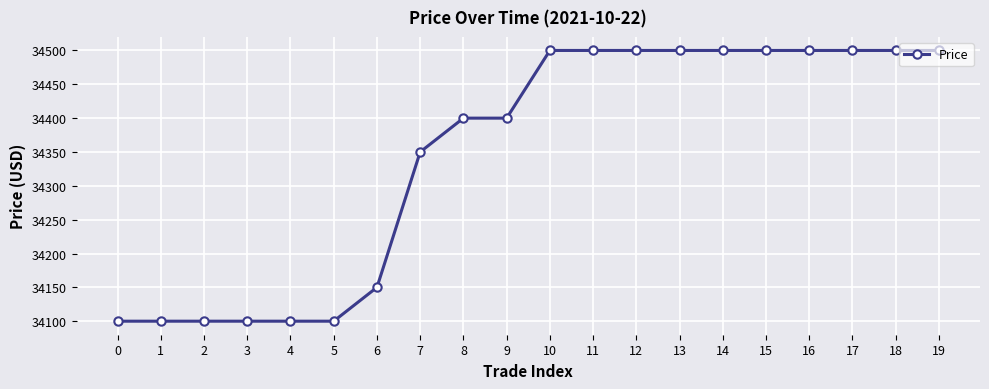

What is the approximate value at 7, to the nearest 50?

34350